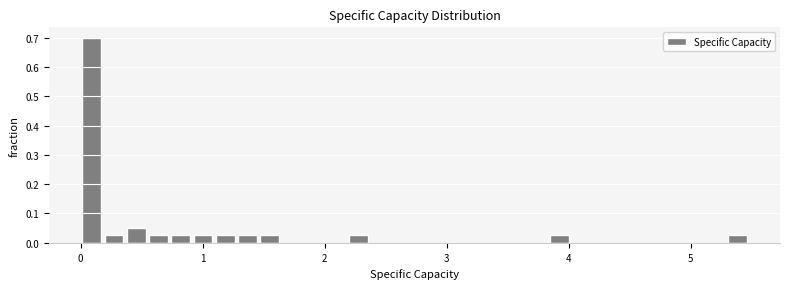

Read against the x-axis, roughly where is the centre of the tallest bar?

0.1